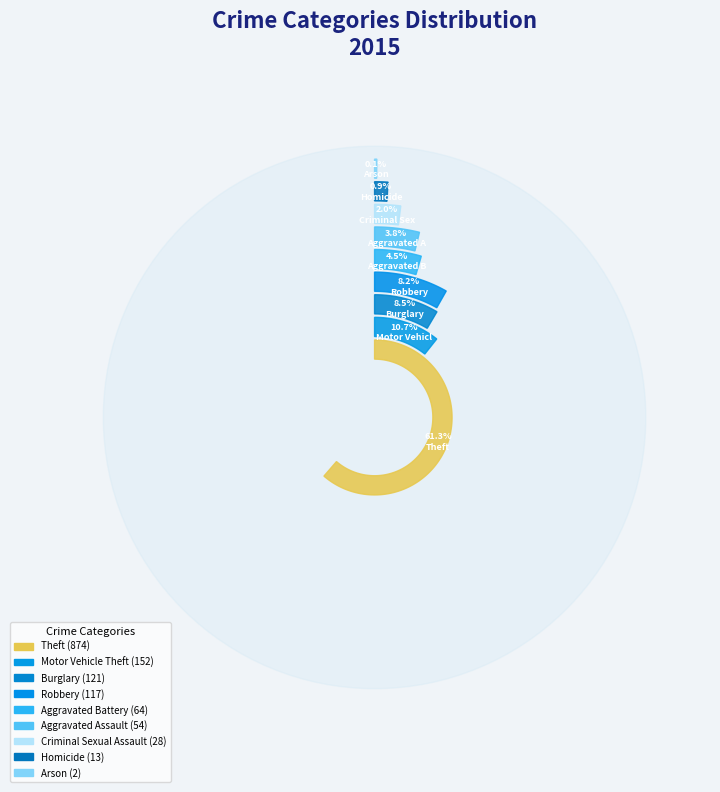

What percentage do Aggravated Battery and Burglary together represent?

13.0%